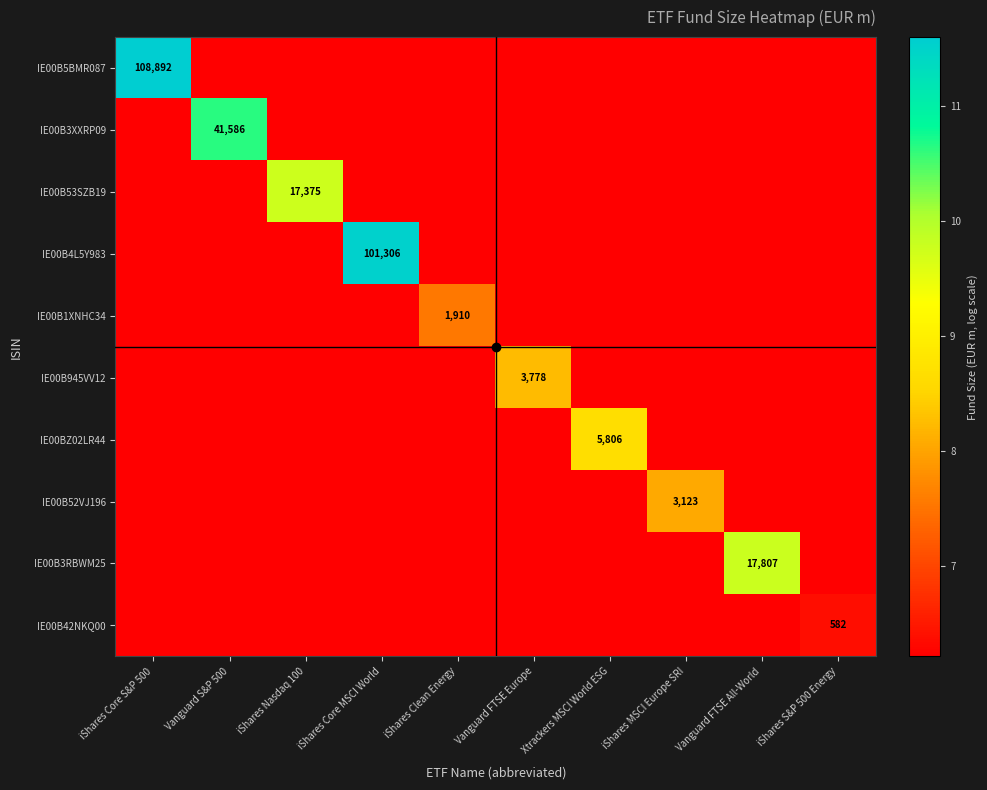

How many series are shown in this chart?

10